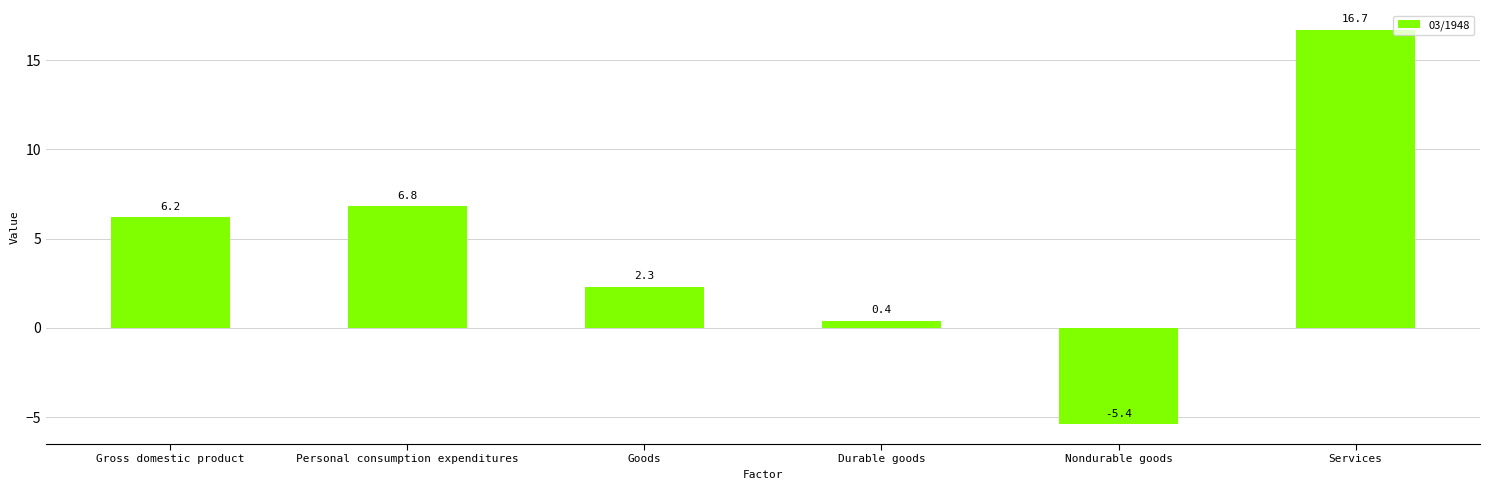

What is the value of the 5th bar from the left?

-5.4